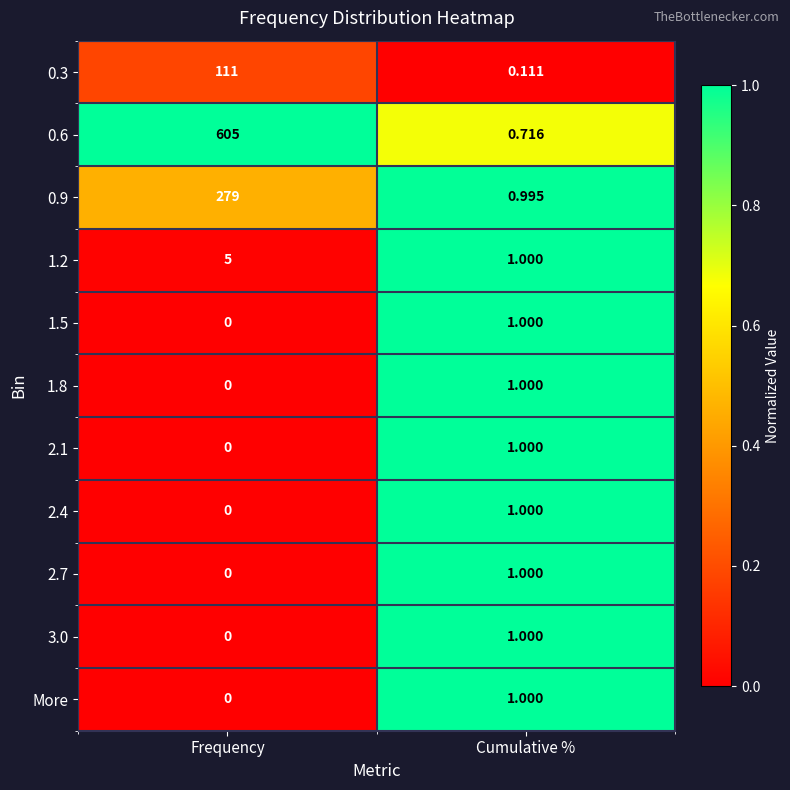

Between Frequency and Cumulative %, which series saw the biggest shift?

0.6